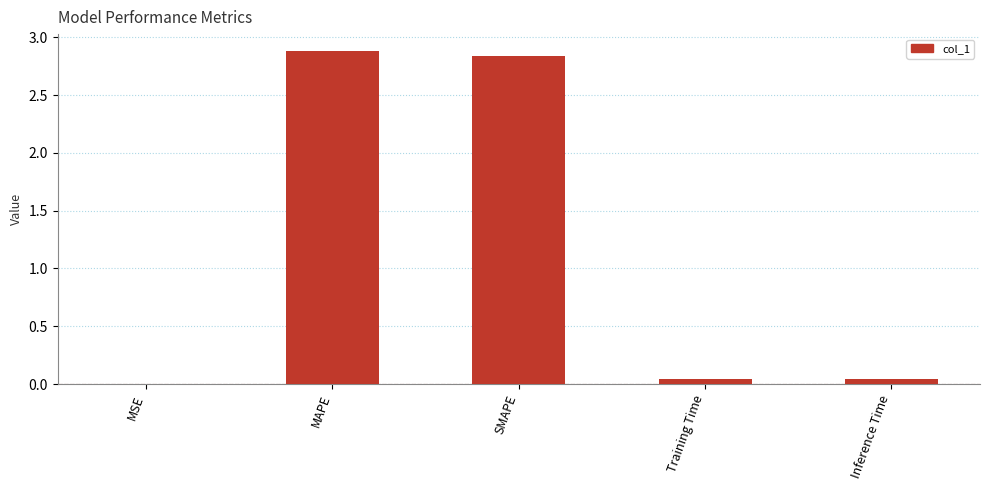

What is the greatest value displayed?

2.9